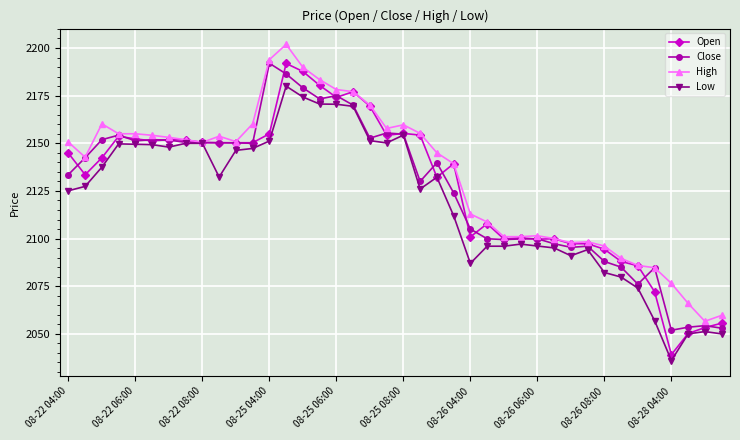

At how many categories does at least one series exceed 2198?

1